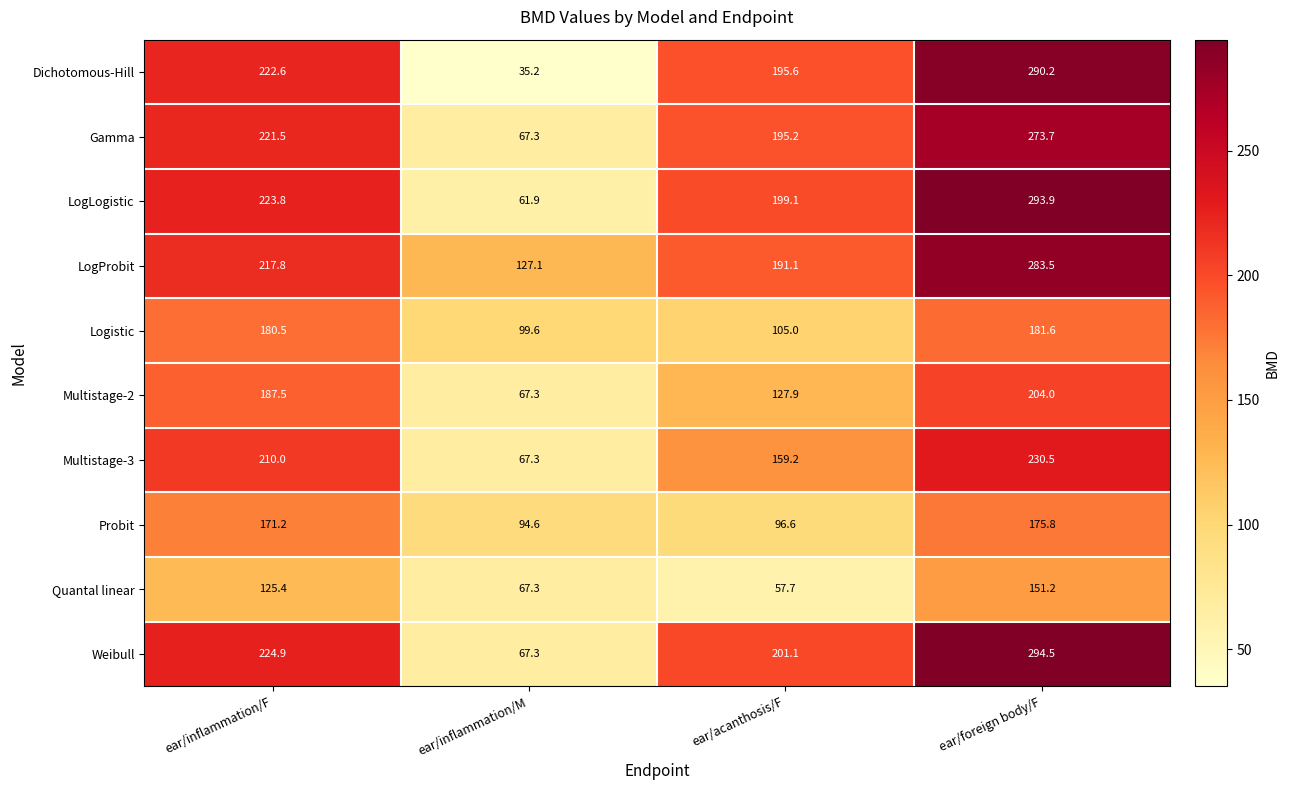

What is the sum of the Quantal linear values at ear/inflammation/M and ear/inflammation/F?

192.7